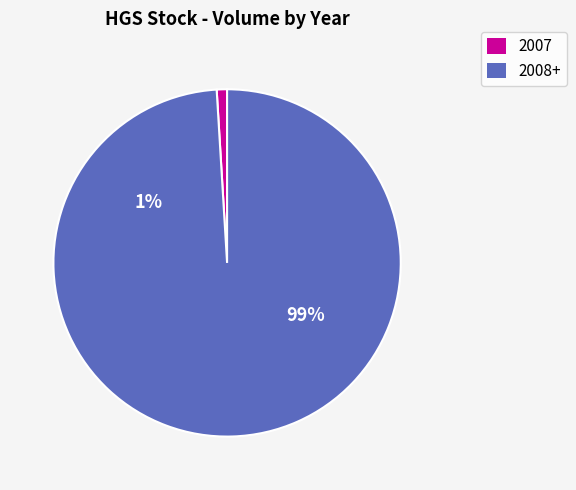

Does 10 account for over 50% of the chart?

No